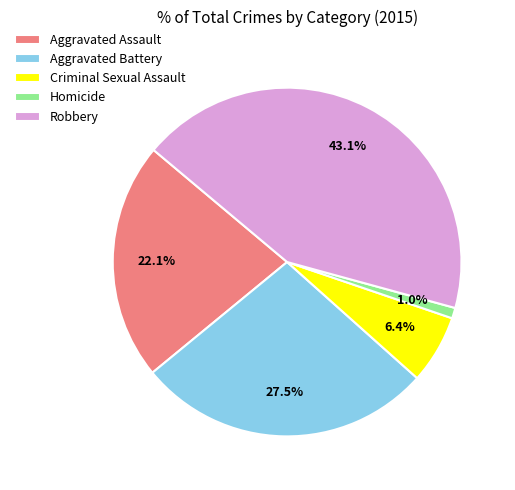

Rank the categories by value from highest to lowest.

Robbery, Aggravated Battery, Aggravated Assault, Criminal Sexual Assault, Homicide